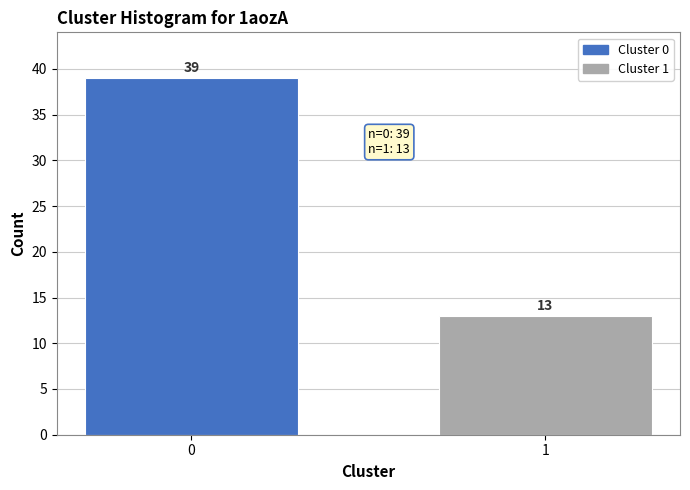

Reading left to right, transcribe all the data shown in this chart.

39	13